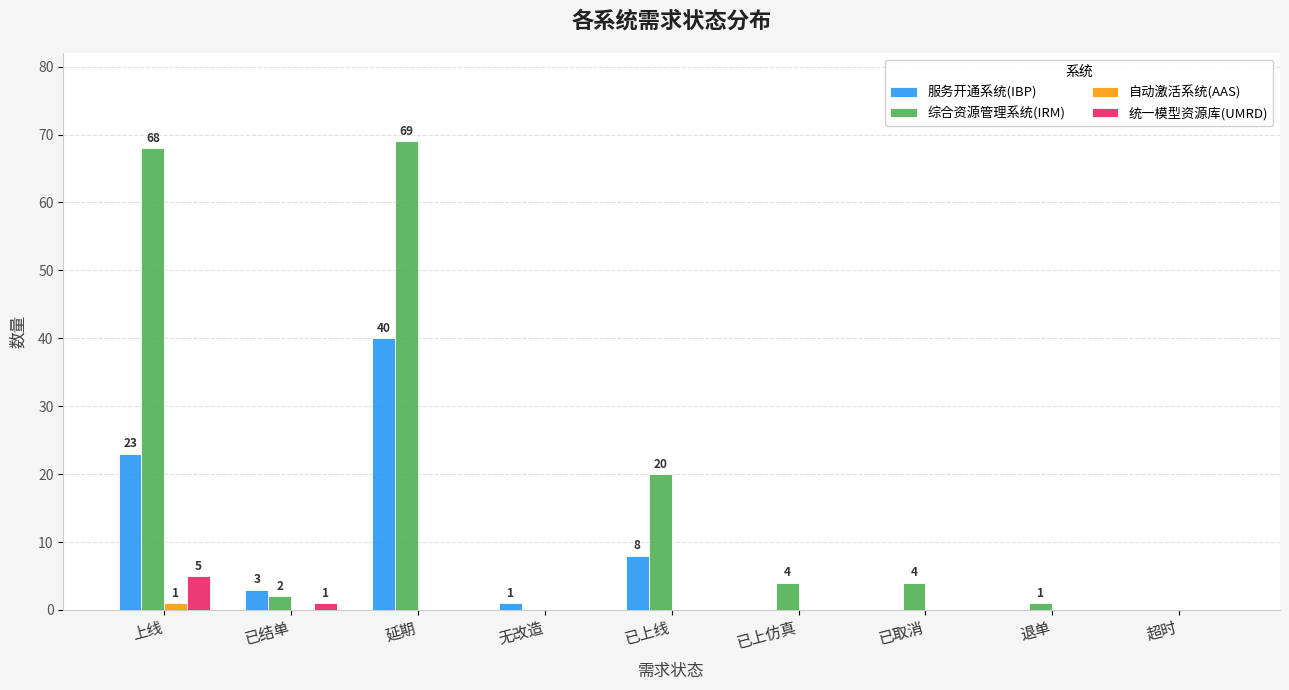

Is it true that 服务开通系统(IBP) equals 23 at 上线?

True